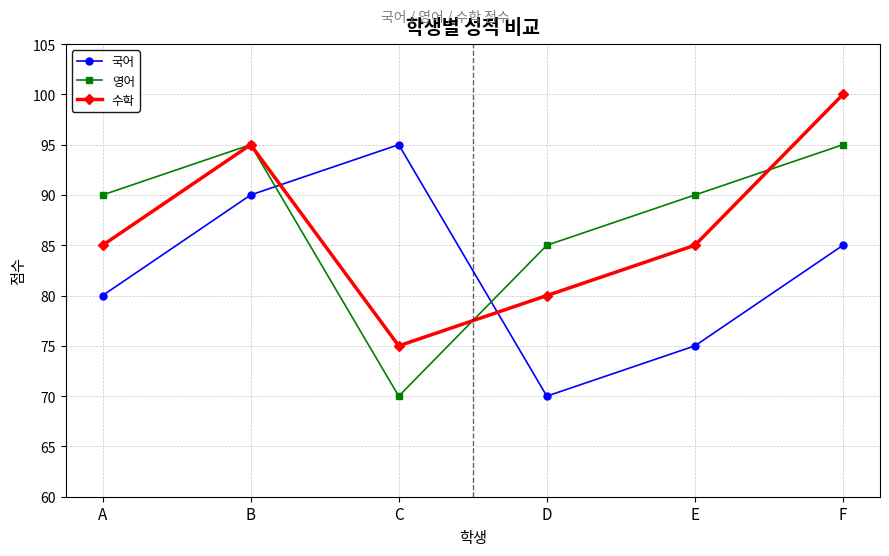

What is the value of the 국어 point at the 6th from the left?

85